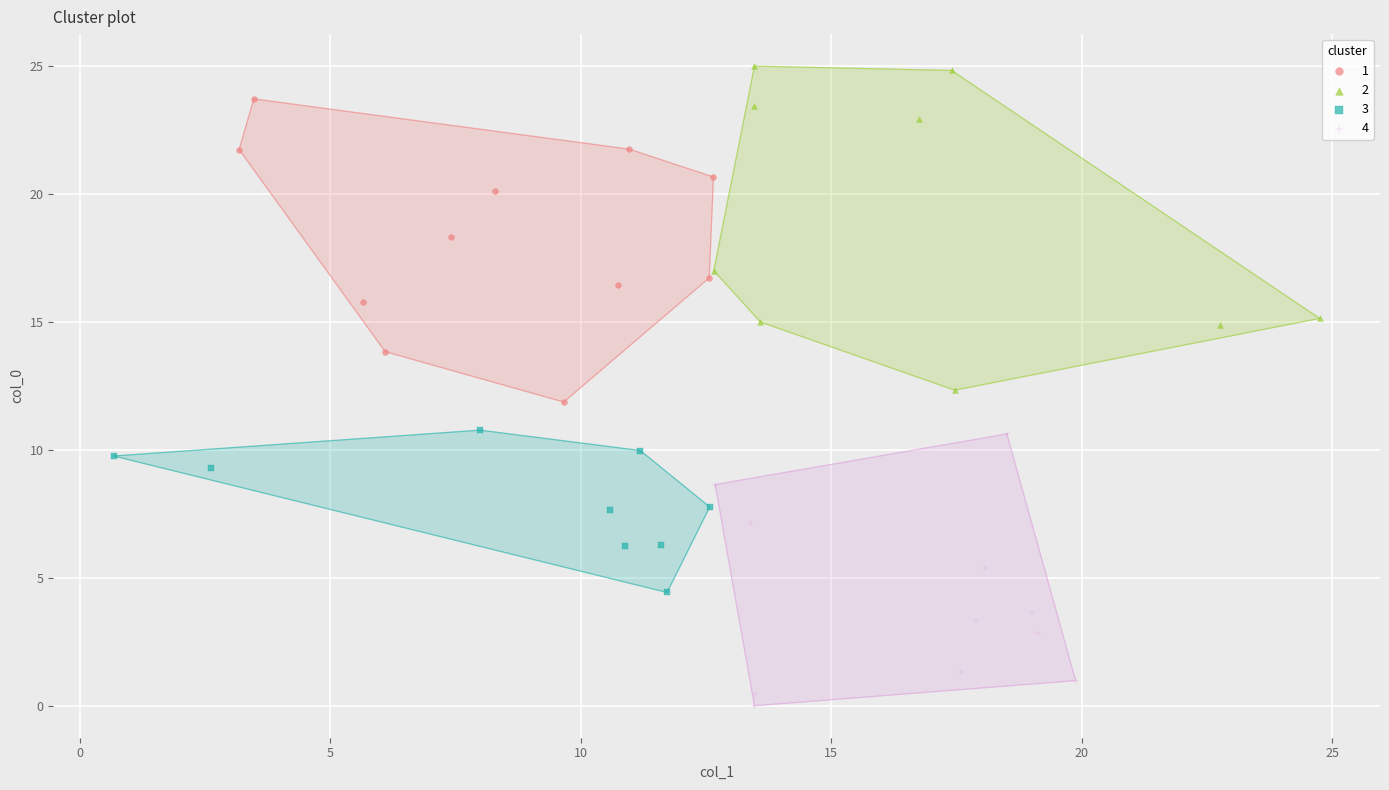

Which series contains the lowest Y value?

4